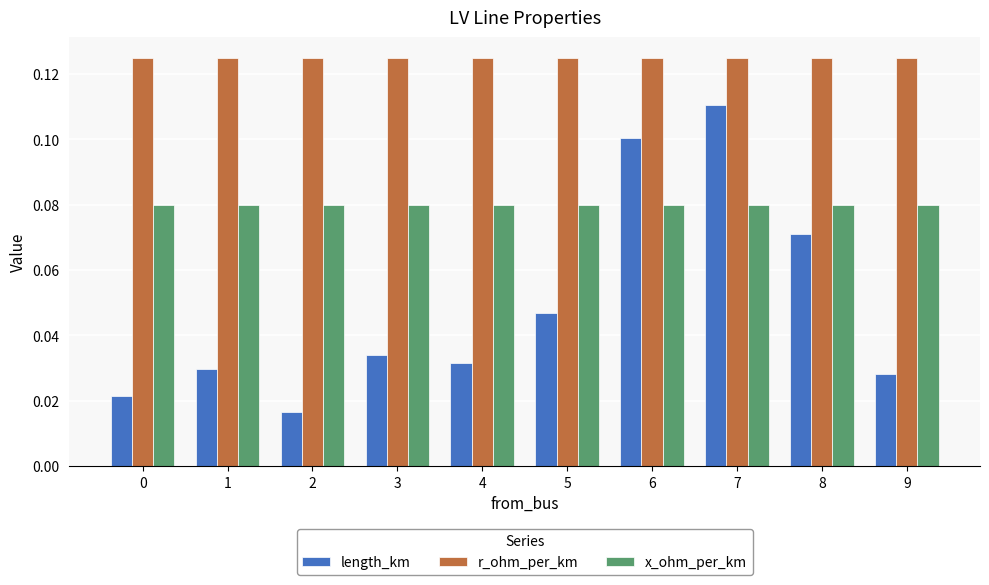

At how many categories does at least one series exceed 0?

10